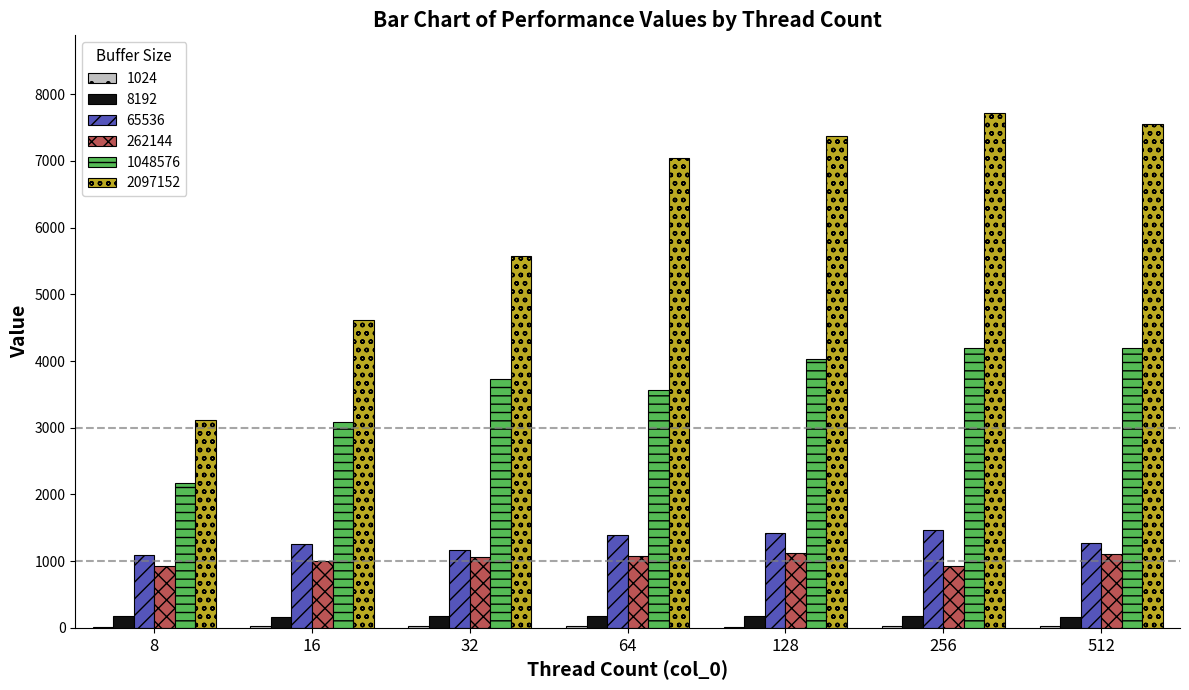

Which series has the largest total across all categories?

2097152